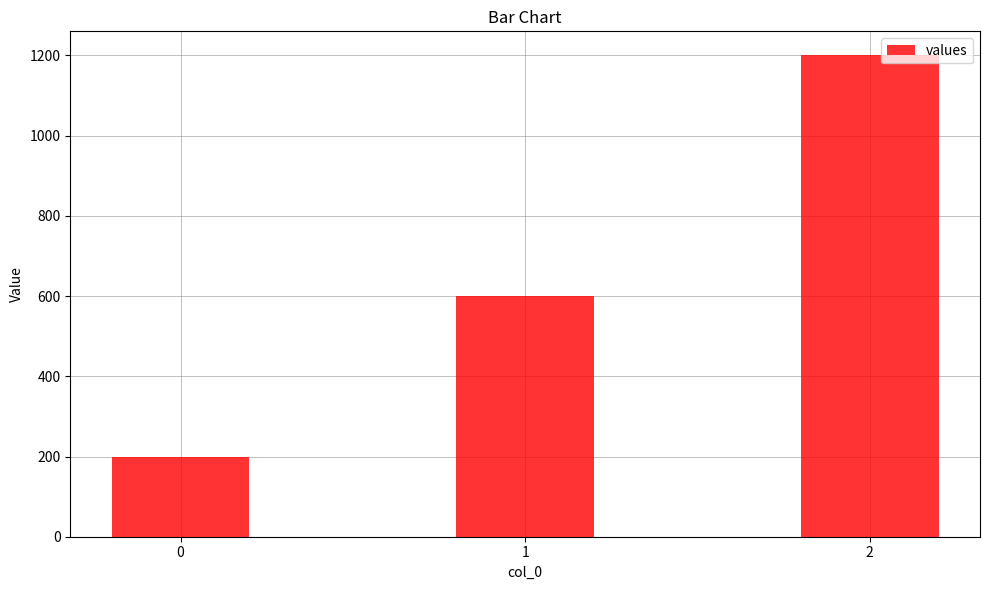

Reading left to right, extract all data points from this chart.

200	600	1200